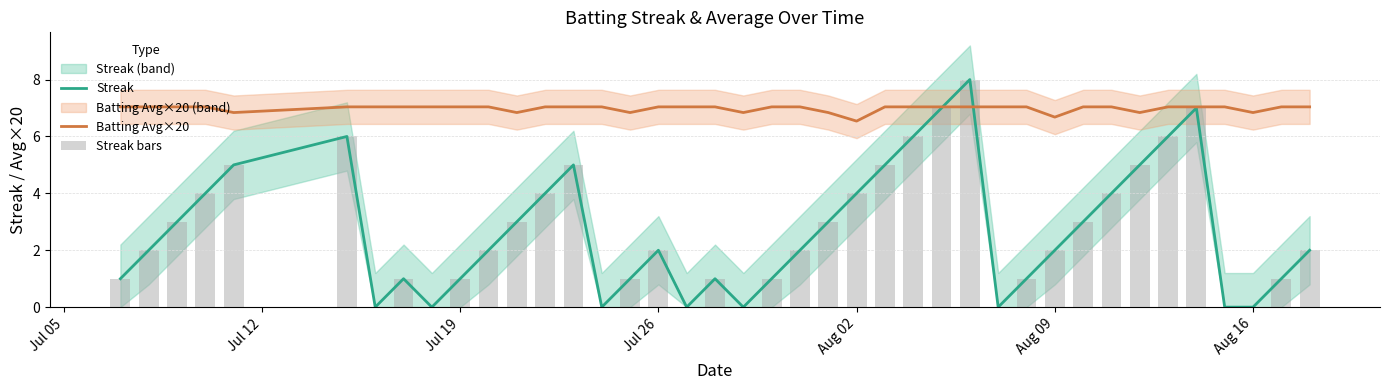

Count the Streak bars values in the range 1 to 5.

26